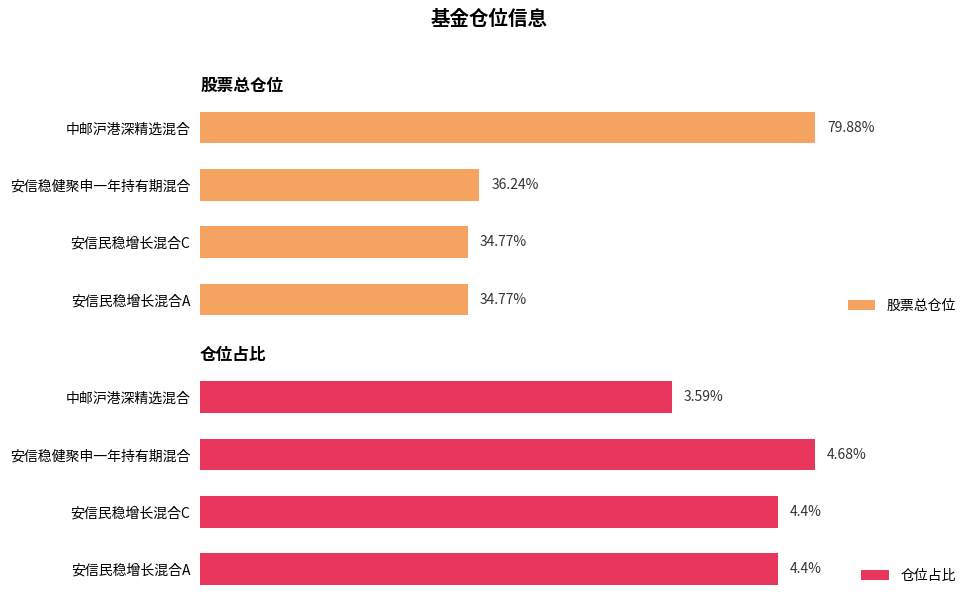

How many values in the 仓位占比 series are below 4?

1